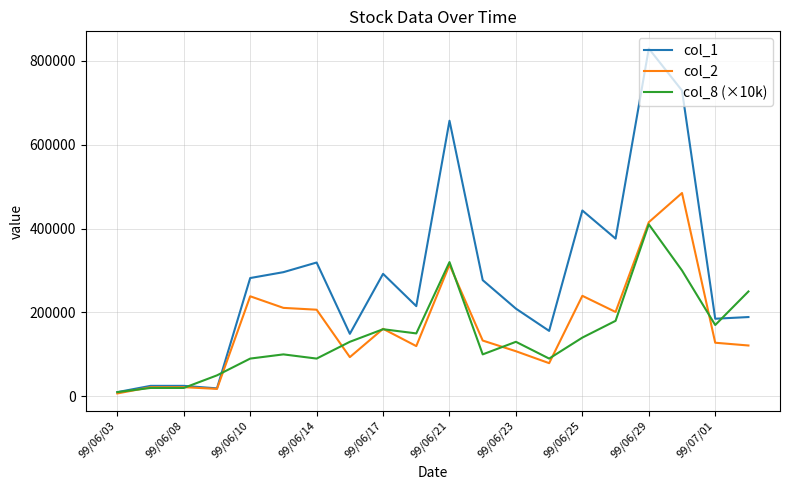

What is the difference between the maximum and second lowest values in the col_8 (×10k) series?

390000